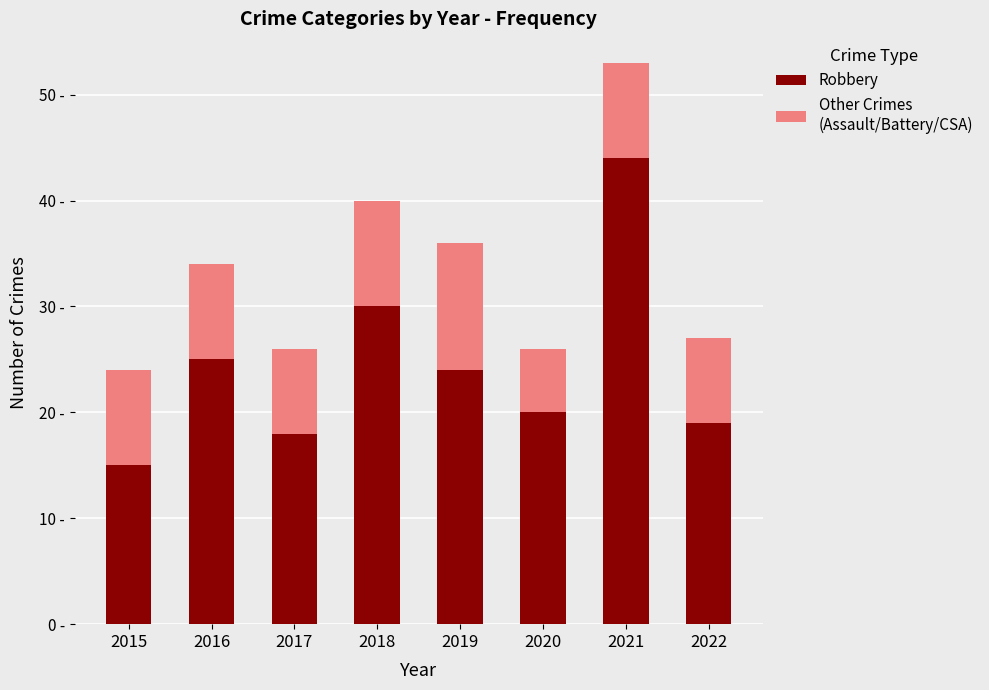

Does the chart contain any negative values?

No